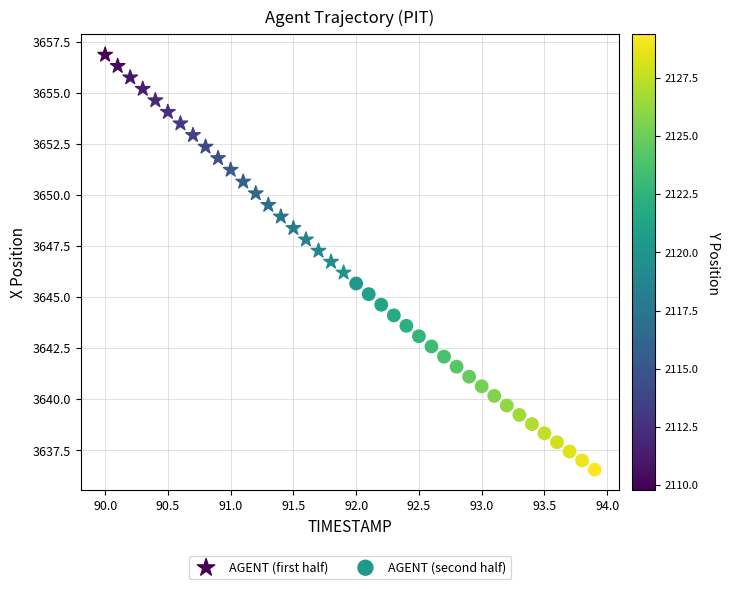

Which series contains the highest Y value?

AGENT (first half)